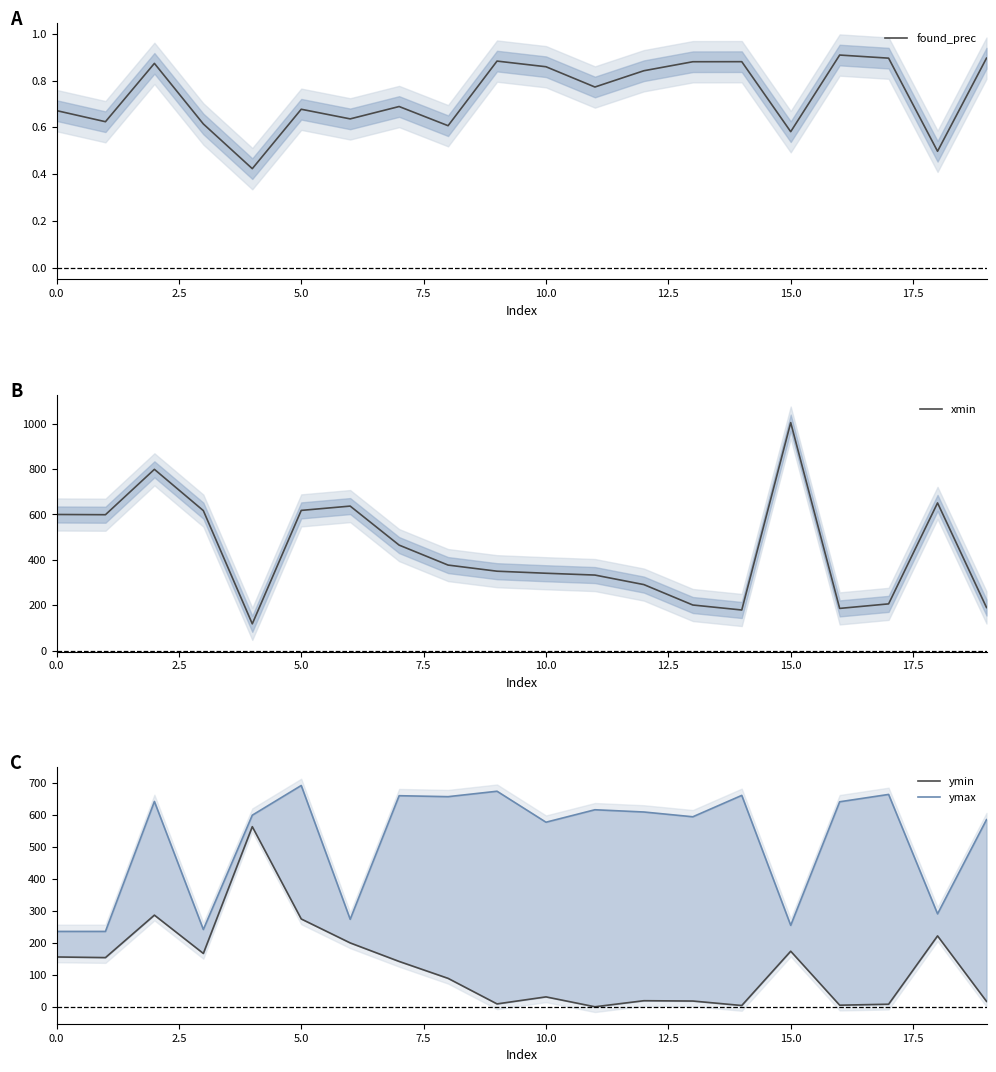

How many lines are shown in the chart?

4